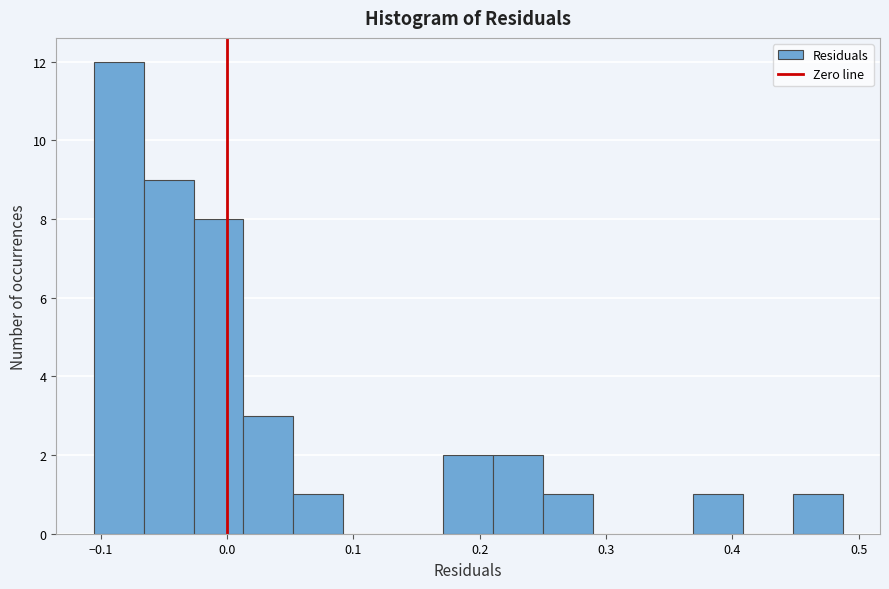

Around what value on the x-axis is the tallest bar? Give the approximate position of its centre, as read against the axis.

-0.09